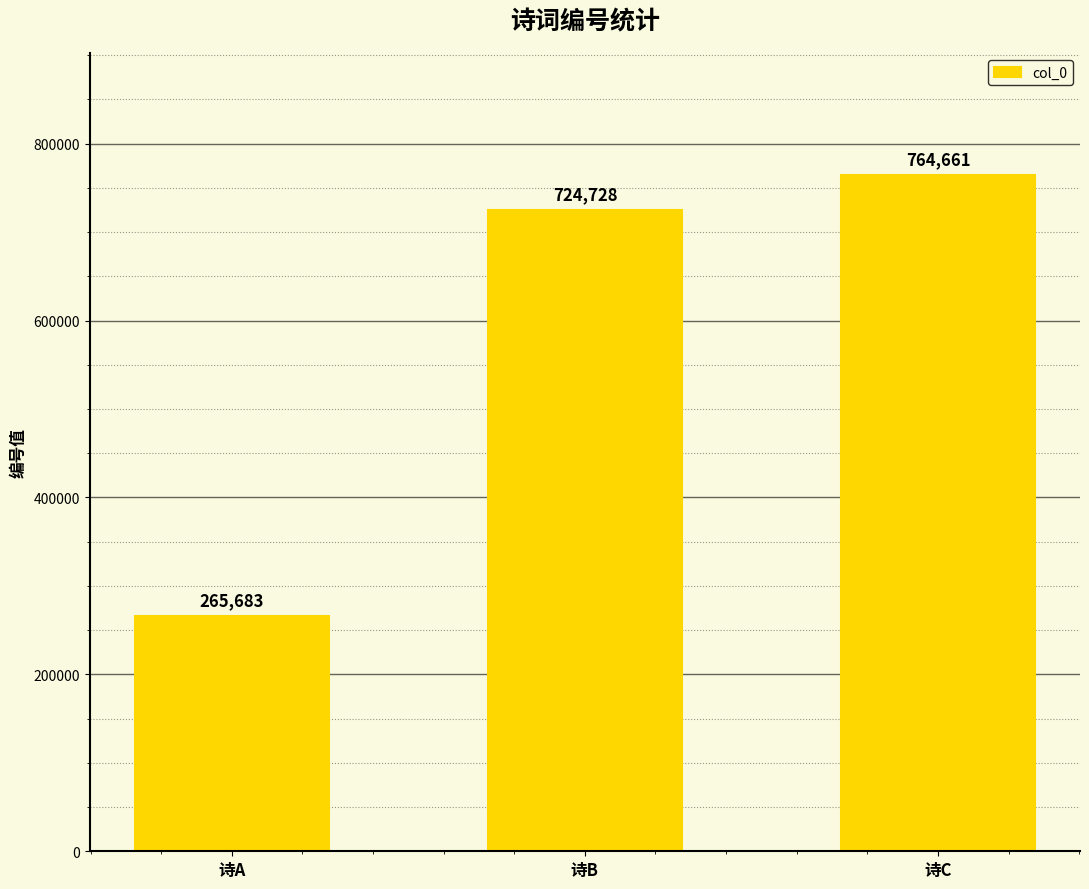

Reading left to right, list all the values displayed in this chart.

265683	724728	764661